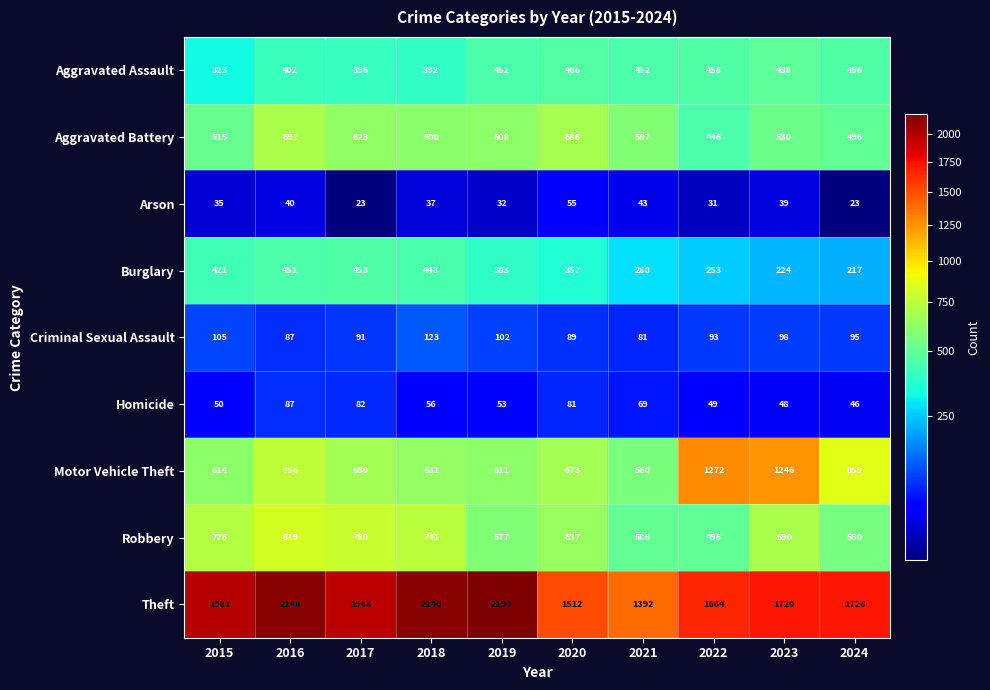

Which label corresponds to the largest value in the chart?

2019